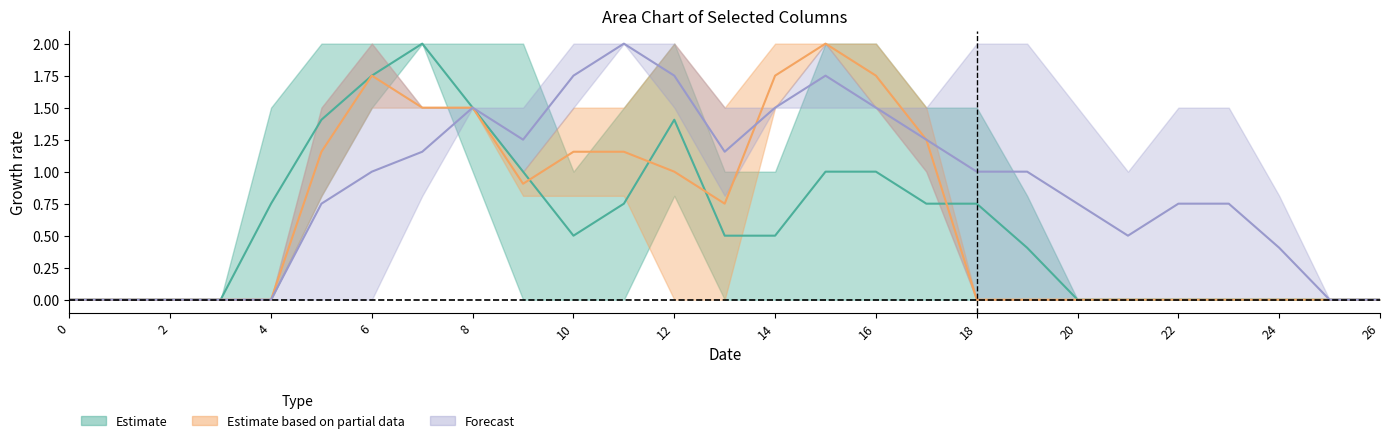

Reading left to right, extract all data points from this chart.

col_10: 0=0.0	1=0.0	2=0.0	3=0.0	4=0.0	5=0.8	6=1.5	7=2.0	8=2.0	9=2.0	10=1.0	11=1.5	12=2.0	13=1.0	14=1.0	15=2.0	16=2.0	17=1.5	18=0.0	19=0.0	20=0.0	21=0.0	22=0.0	23=0.0	24=0.0	25=0.0	26=0.0
col_11: 0=0.0	1=0.0	2=0.0	3=0.0	4=0.0	5=1.5	6=2.0	7=1.5	8=1.5	9=0.8	10=0.8	11=1.5	12=2.0	13=1.5	14=2.0	15=2.0	16=1.5	17=1.0	18=0.0	19=0.0	20=0.0	21=0.0	22=0.0	23=0.0	24=0.0	25=0.0	26=0.0
col_12: 0=0.0	1=0.0	2=0.0	3=0.0	4=0.0	5=1.5	6=2.0	7=1.5	8=1.5	9=1.0	10=2.0	11=2.0	12=1.5	13=0.8	14=1.5	15=2.0	16=1.5	17=1.0	18=0.0	19=0.0	20=0.0	21=0.0	22=0.0	23=0.0	24=0.0	25=0.0	26=0.0
col_13: 0=0.0	1=0.0	2=0.0	3=0.0	4=0.0	5=0.8	6=1.5	7=1.5	8=1.5	9=1.0	10=1.5	11=0.8	12=0.0	13=0.0	14=1.5	15=2.0	16=2.0	17=1.5	18=0.0	19=0.0	20=0.0	21=0.0	22=0.0	23=0.0	24=0.0	25=0.0	26=0.0
col_17: 0=0.0	1=0.0	2=0.0	3=0.0	4=0.0	5=0.0	6=0.0	7=0.8	8=1.5	9=1.5	10=1.5	11=2.0	12=2.0	13=1.5	14=1.5	15=1.5	16=1.5	17=1.5	18=2.0	19=2.0	20=1.5	21=1.0	22=1.5	23=1.5	24=0.8	25=0.0	26=0.0
col_20: 0=0.0	1=0.0	2=0.0	3=0.0	4=1.5	5=2.0	6=2.0	7=2.0	8=1.0	9=0.0	10=0.0	11=0.0	12=0.8	13=0.0	14=0.0	15=0.0	16=0.0	17=0.0	18=1.5	19=0.8	20=0.0	21=0.0	22=0.0	23=0.0	24=0.0	25=0.0	26=0.0